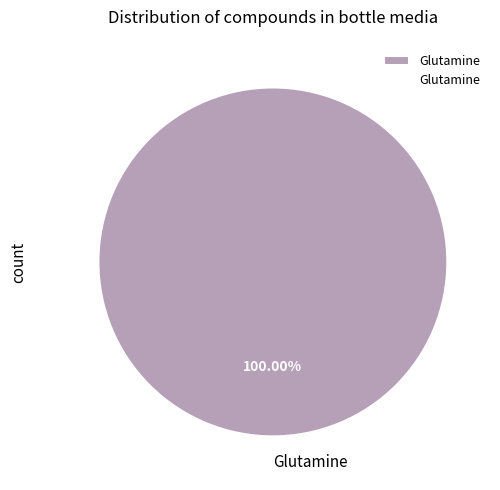

Rank the categories by value from lowest to highest.

Glutamine